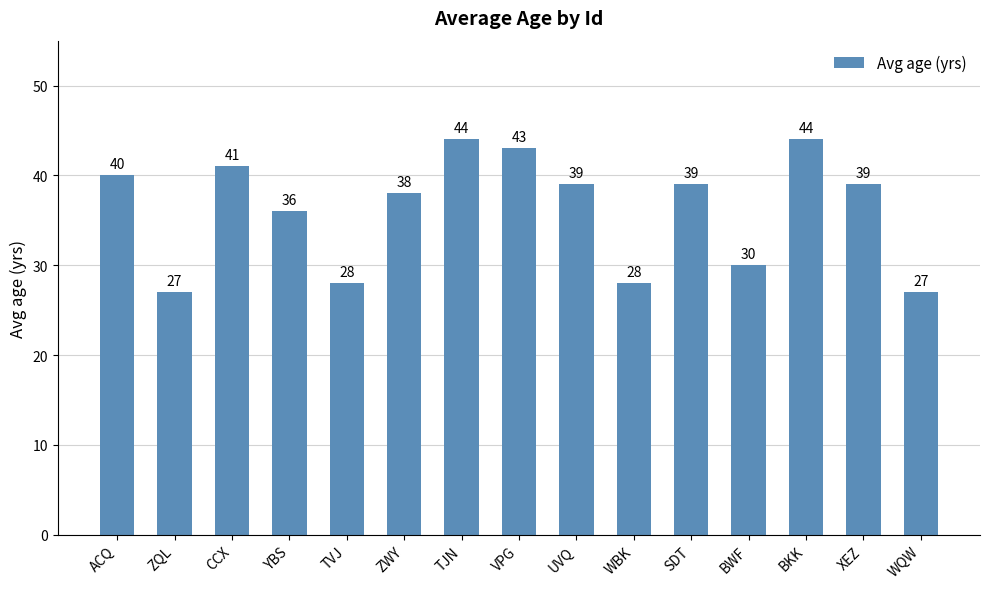

Approximately how many times larger is the value at YBS compared to XEZ?

0.9